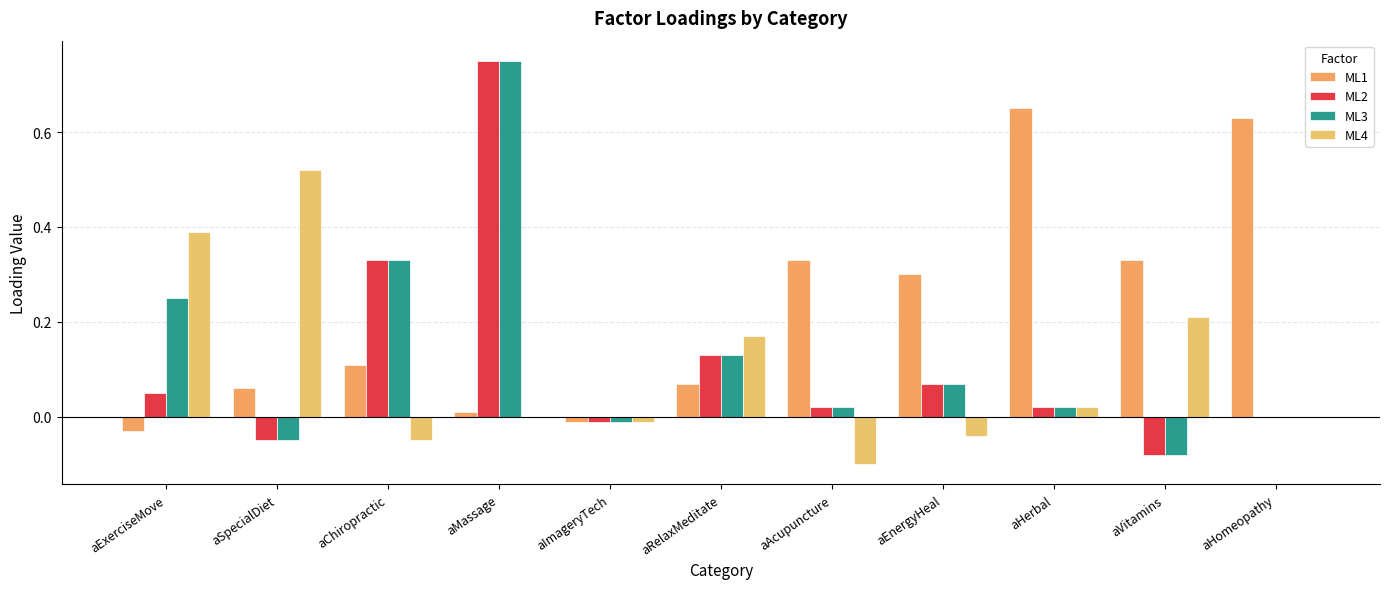

What is the difference between the highest and lowest values at aVitamins?

0.4